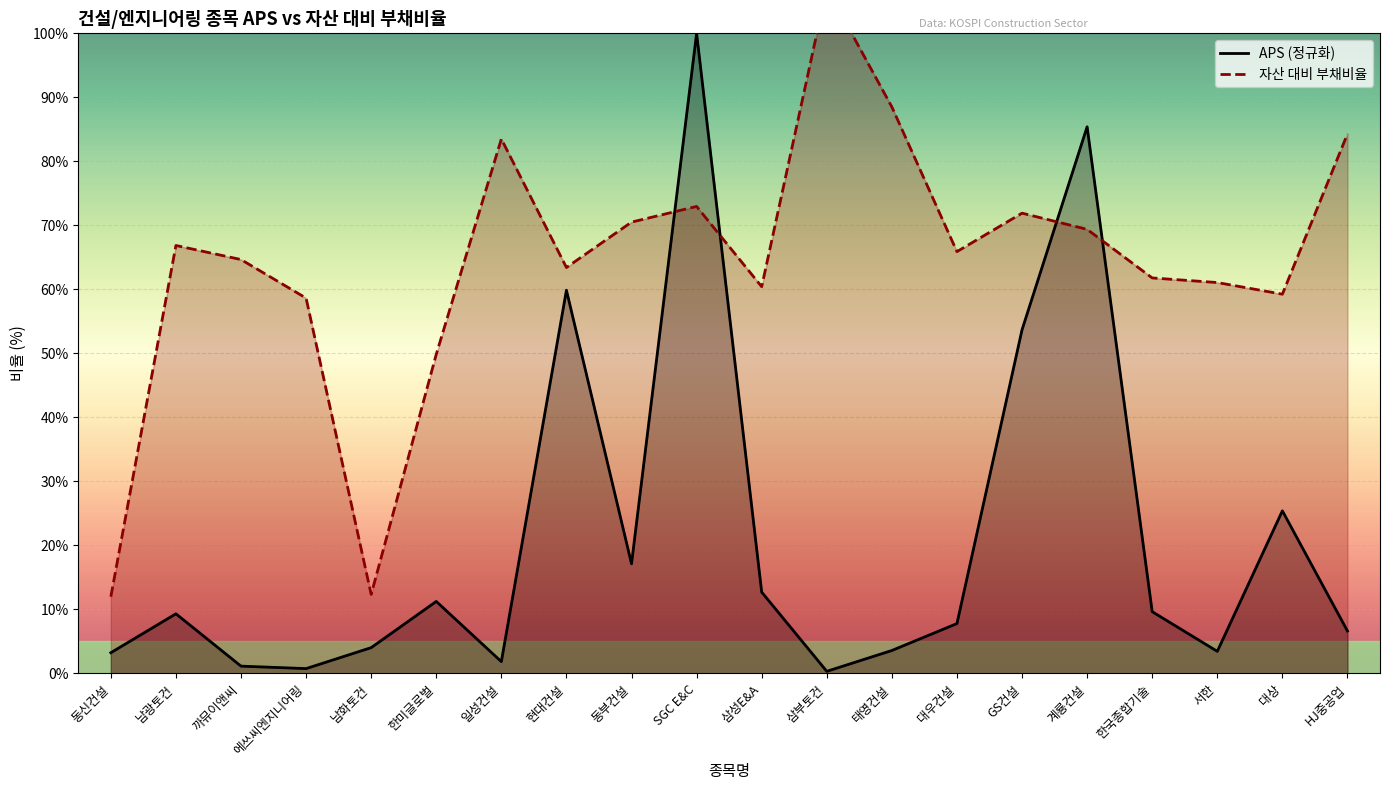

How many values in the 자산 대비 부채비율 series exceed 65?

10